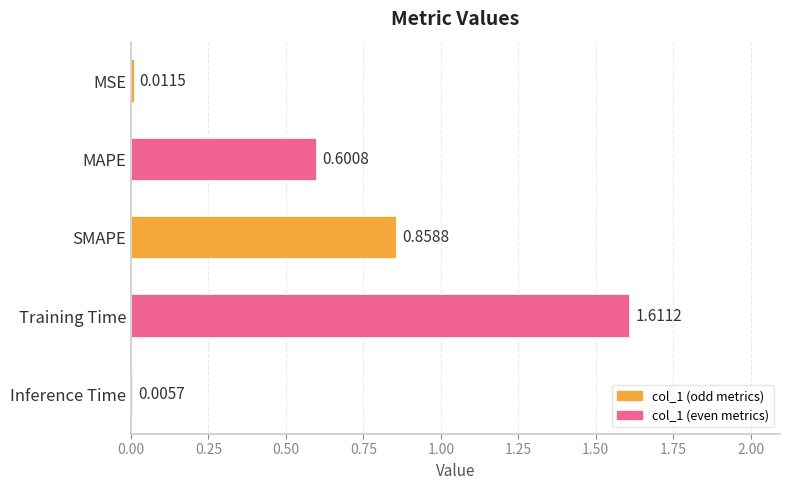

What is the sum of all values?

3.1